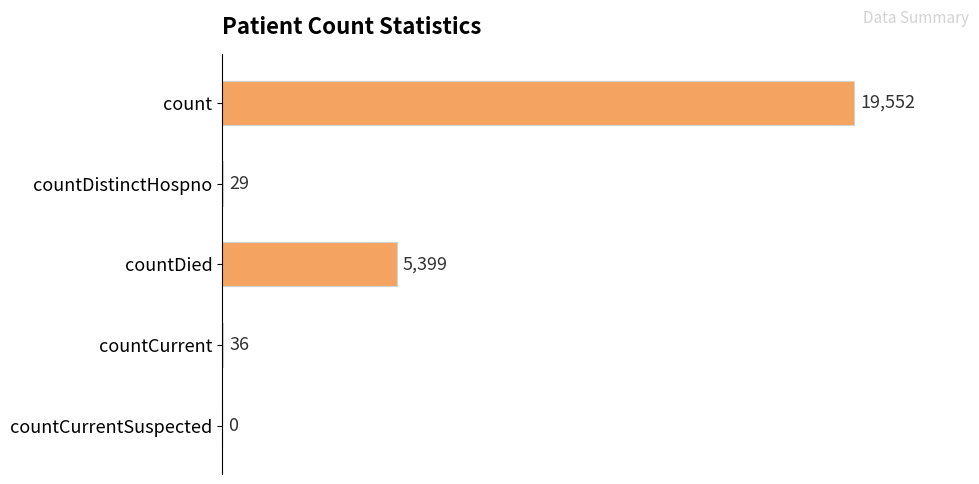

Reading top to bottom, extract all data points from this chart.

count=19552	countDistinctHospno=29	countDied=5399	countCurrent=36	countCurrentSuspected=0